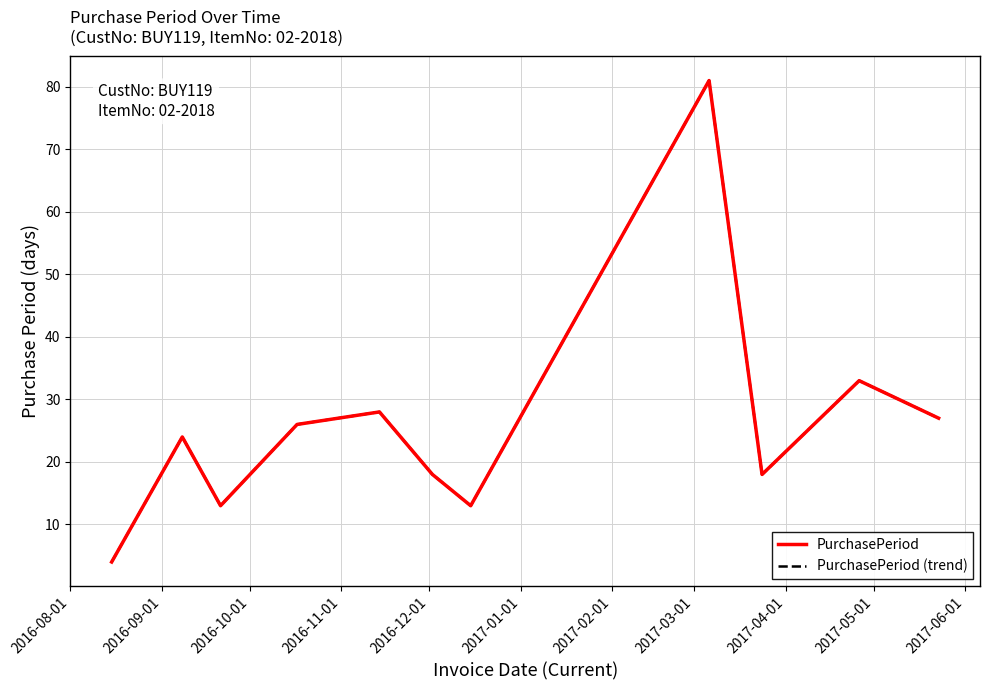

Is this an area chart (filled region under the line)?

No